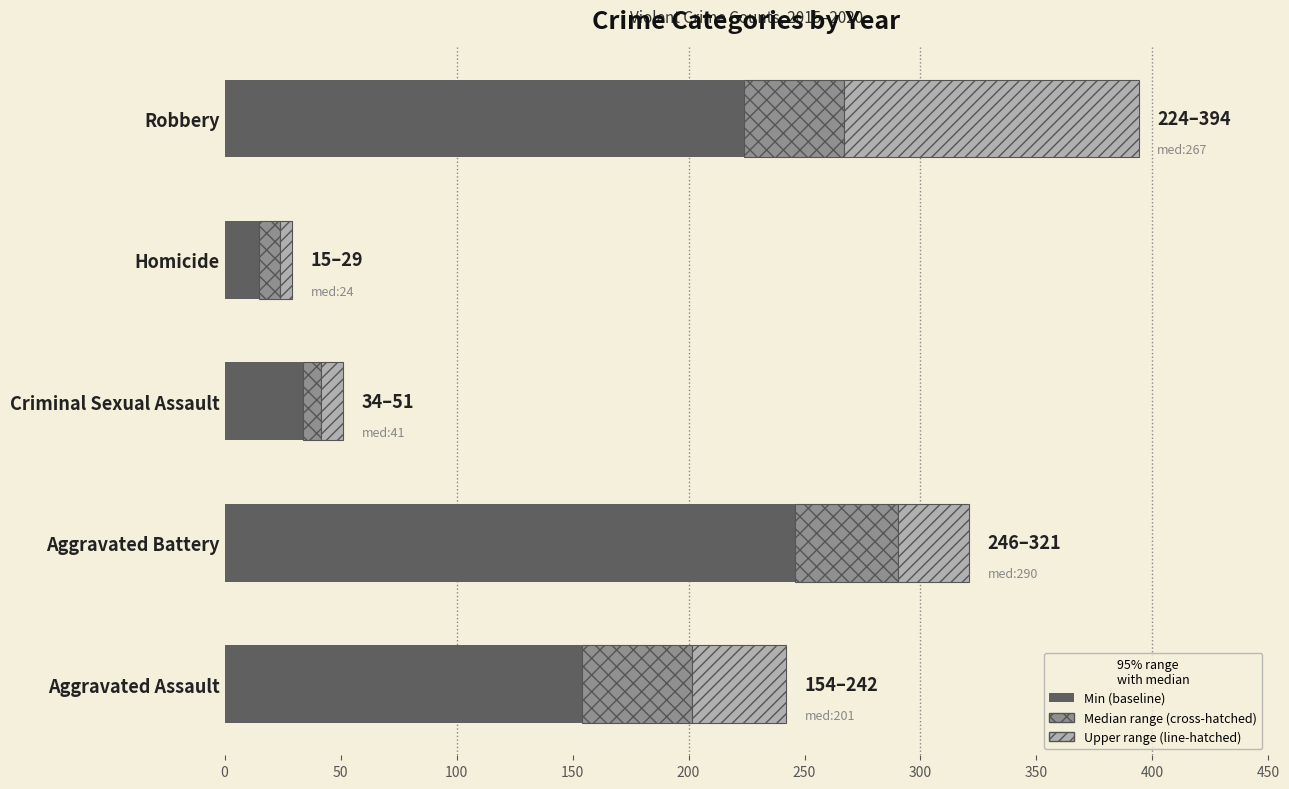

At which category is the sum across all series the highest?

Robbery